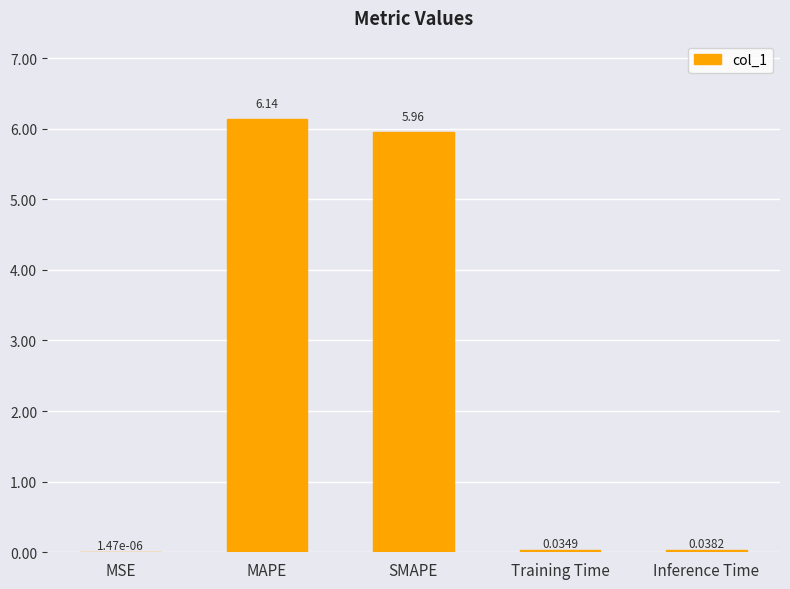

Are the bars horizontal?

No